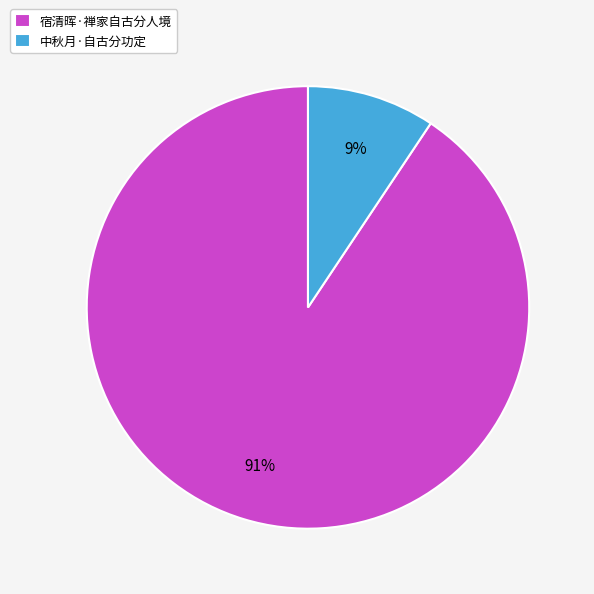

To the nearest percent, what is the combined percentage of 中秋月·自古分功定 and 宿清晖·禅家自古分人境?

100%